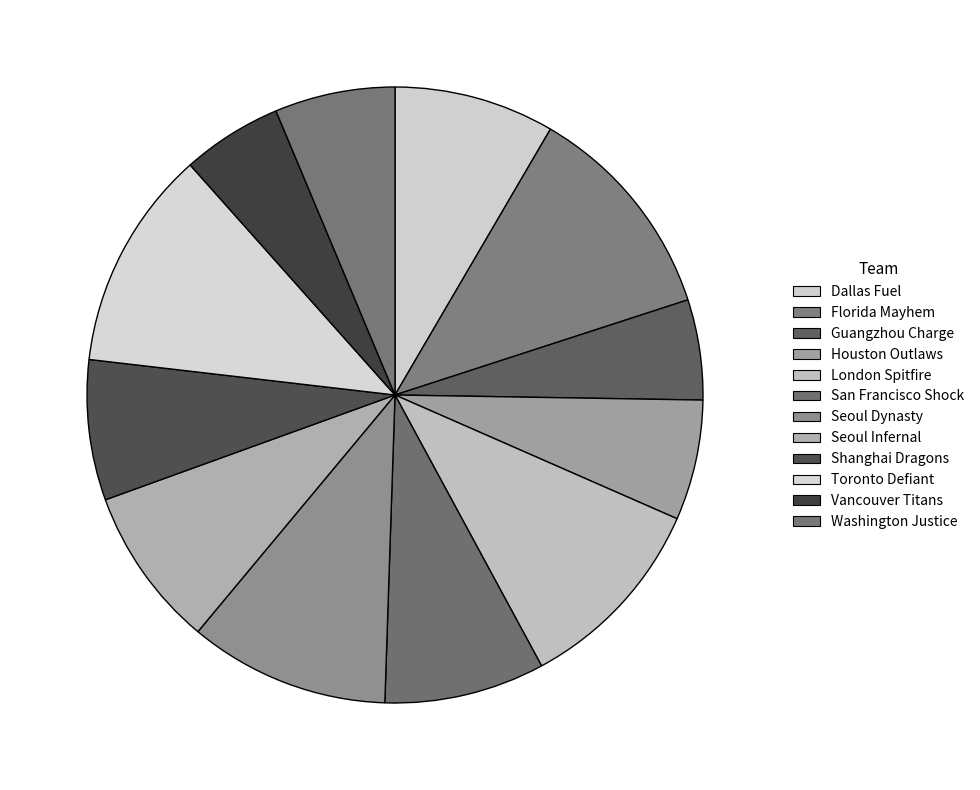

To the nearest percent, what portion does Seoul Dynasty represent?

11%